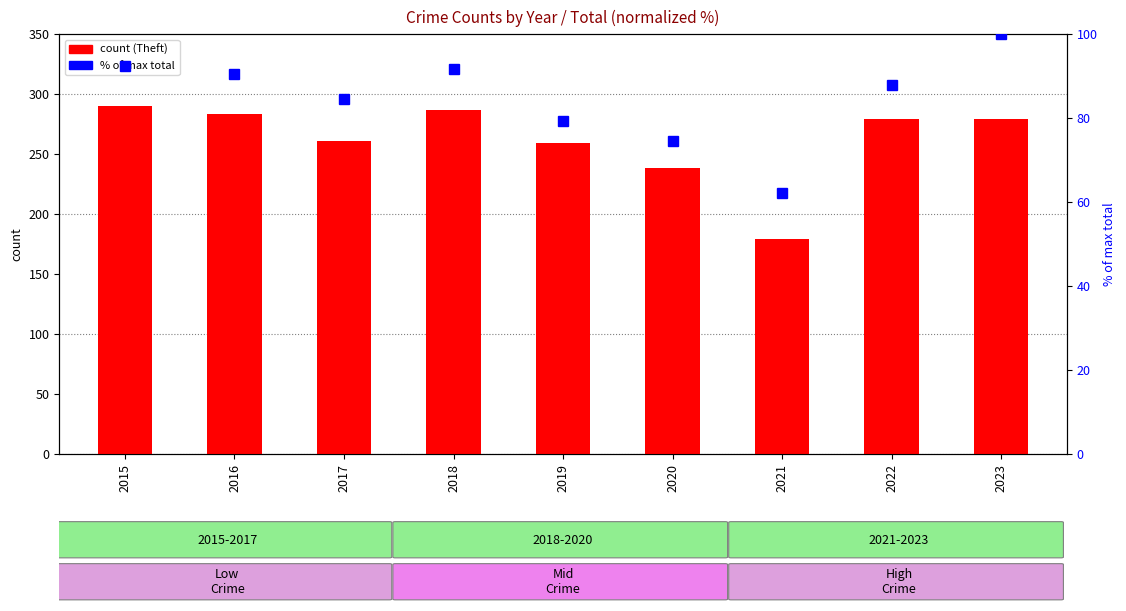

Is the value of % of max total at 2016 greater than the value of Theft at 2022?

No